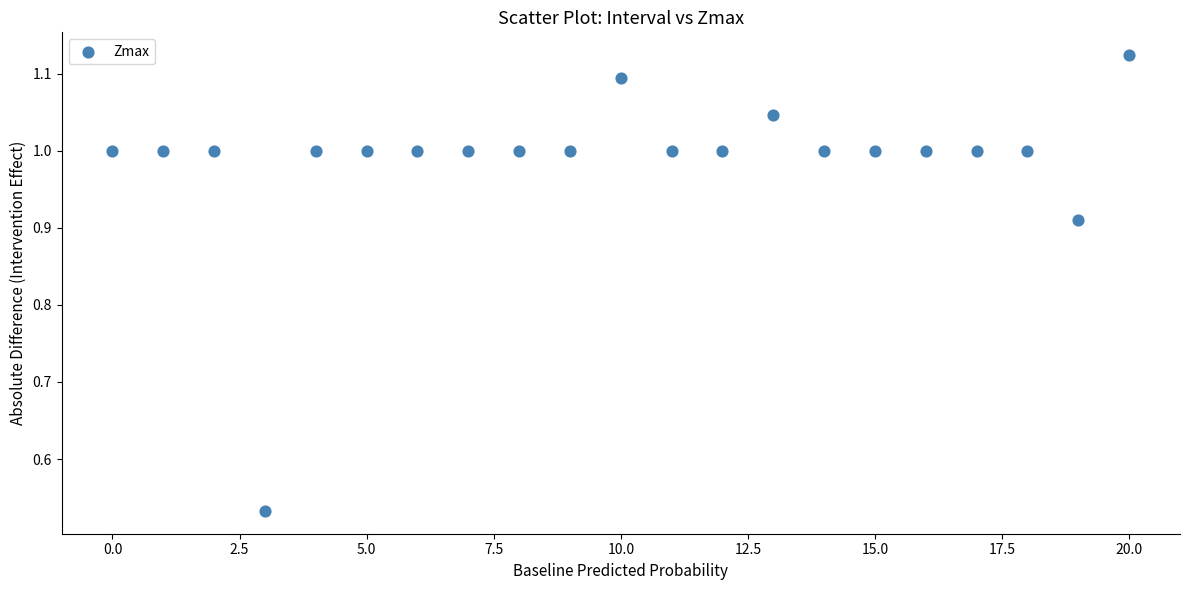

What is the range of Y values (max minus min)?

0.6